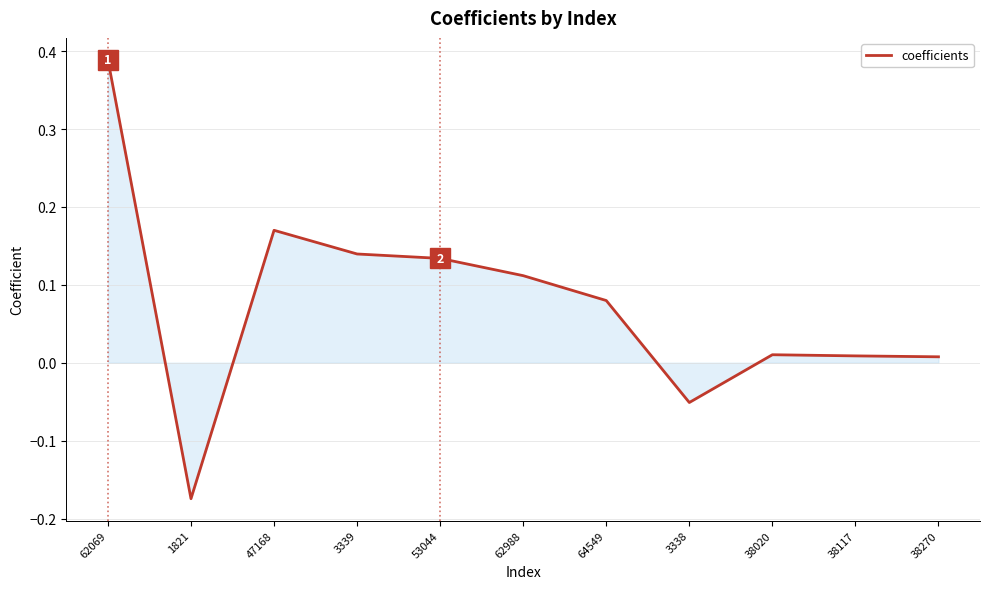

What is the difference between the maximum and minimum values?

0.6